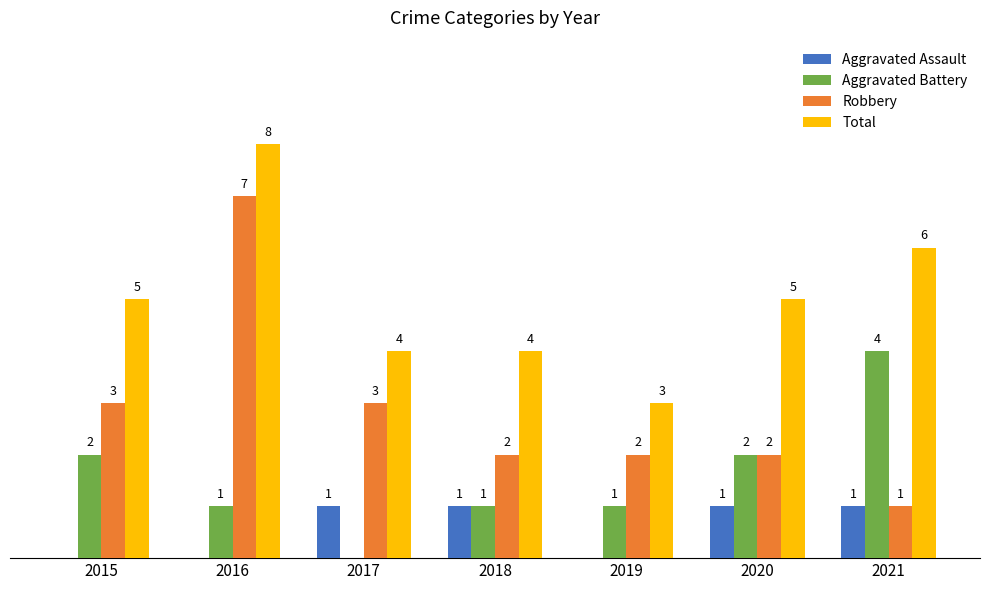

Which series changed the most between 2016 and 2021?

Robbery